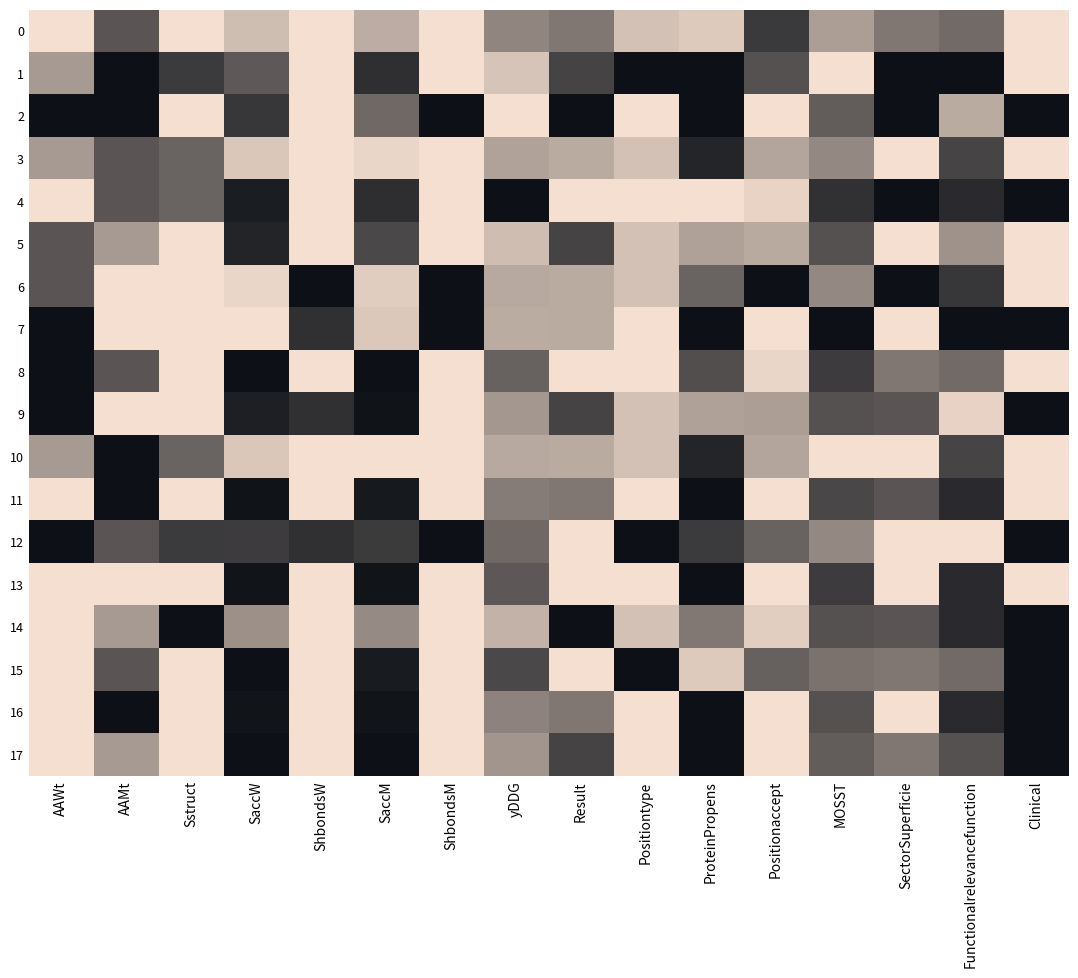

Which has a higher value, Positionaccept or Clinical?

Clinical